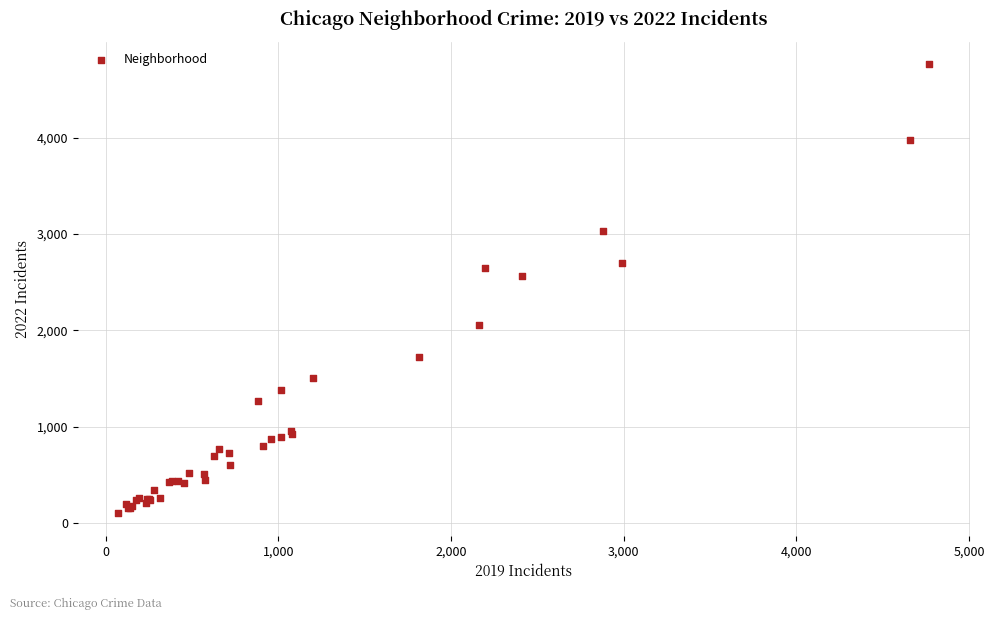

What Y value in the scatter plot is closest to 2431?

2566